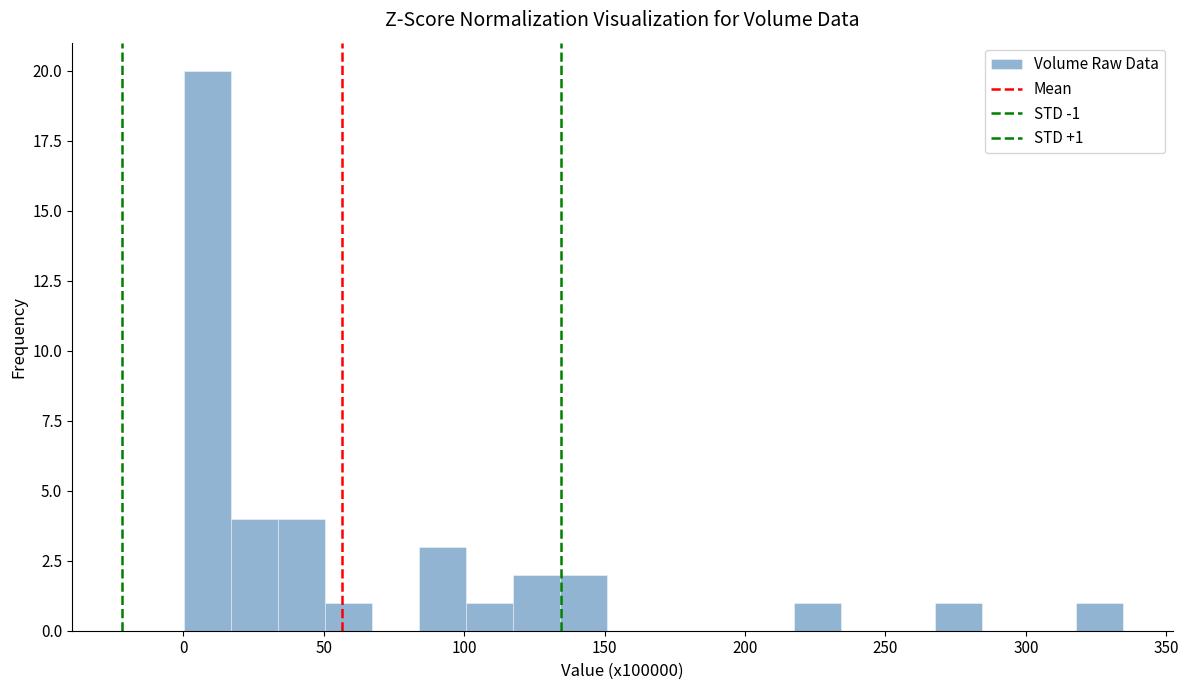

Read against the x-axis, roughly where is the centre of the tallest bar?

10